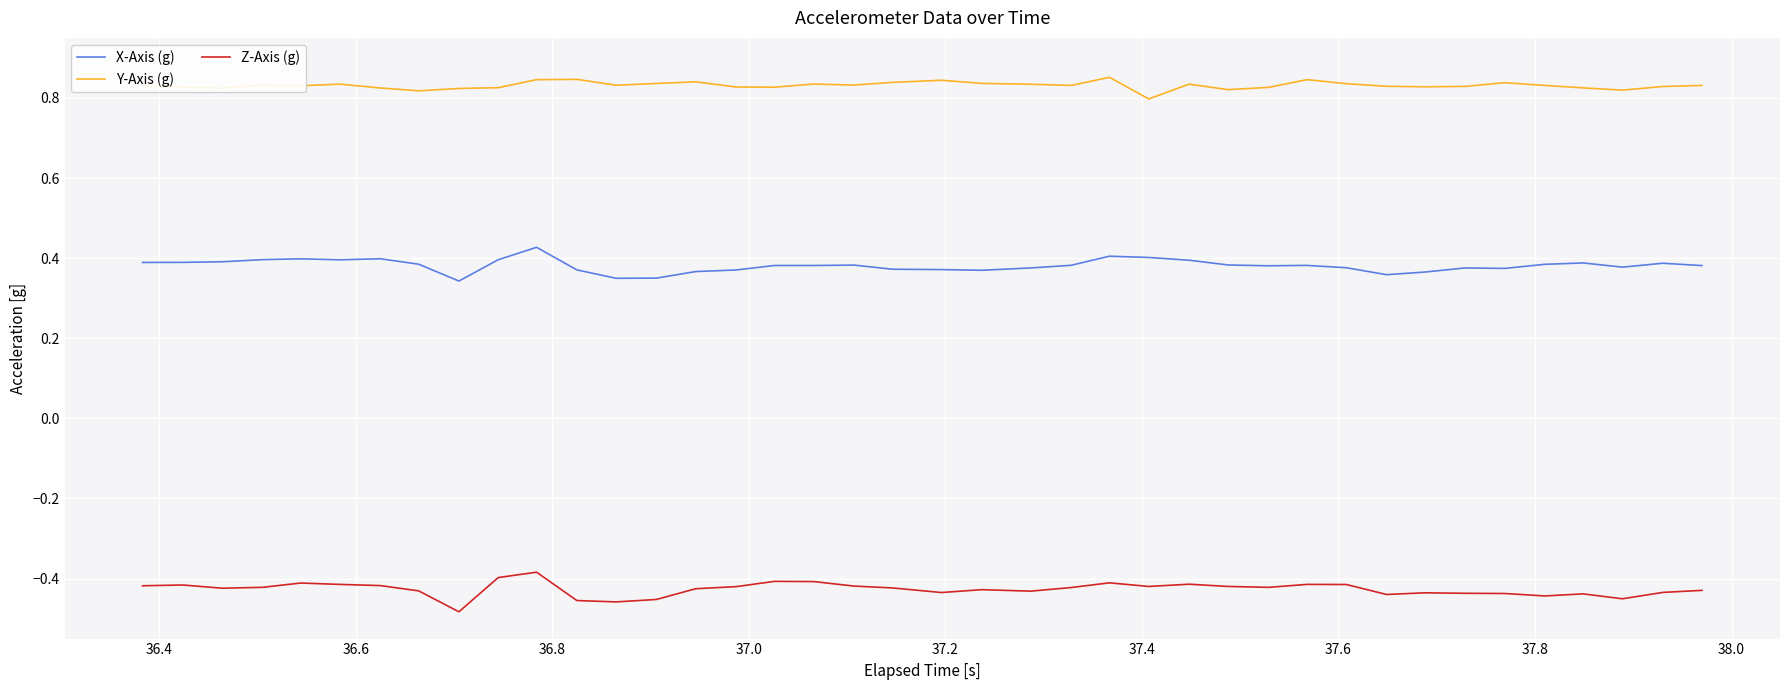

List the series in order of their overall mean, lowest first.

Z-Axis (g), X-Axis (g), Y-Axis (g)